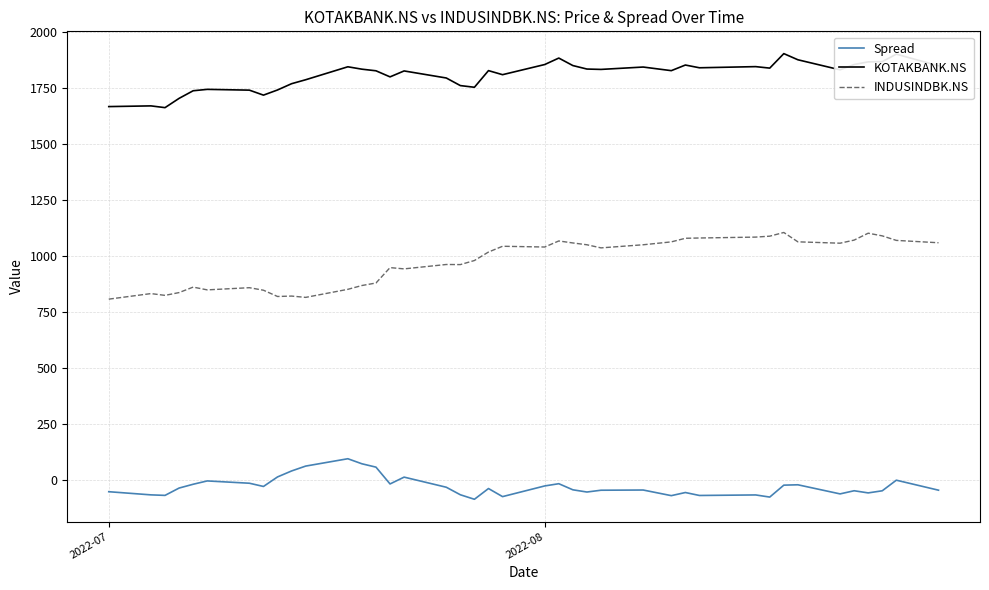

True or false: KOTAKBANK.NS and Spread intersect in this chart.

False